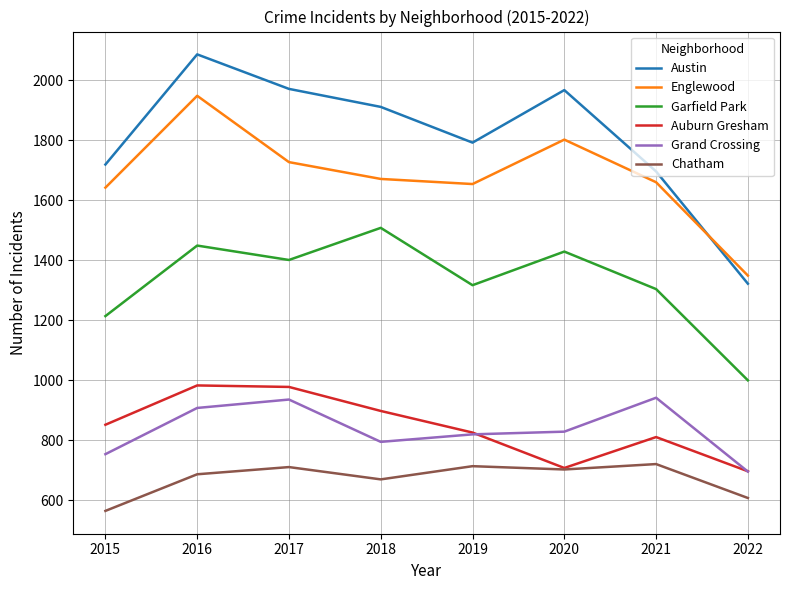

Which category has the highest value in the Austin series?

2016